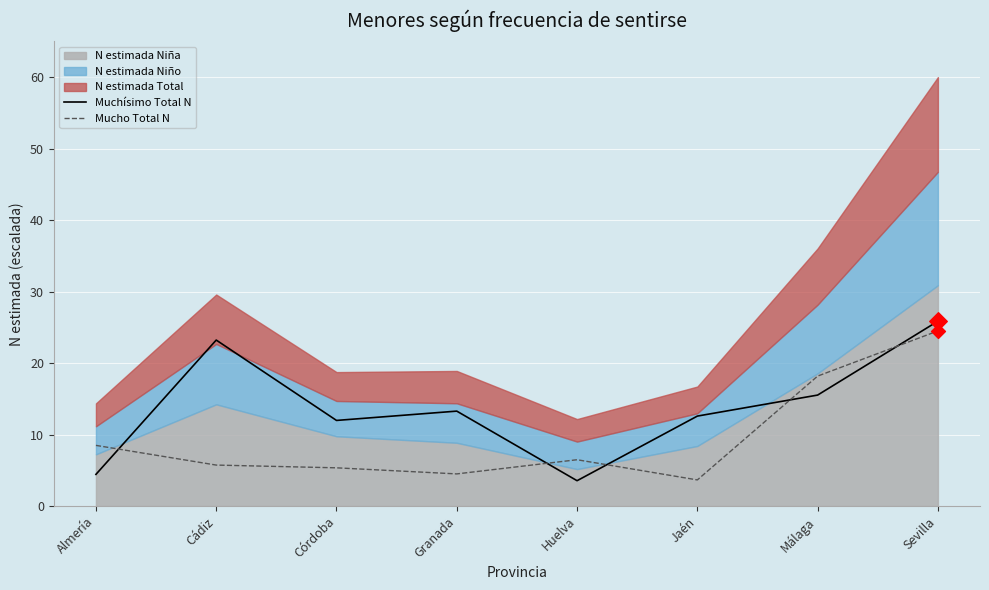

What is the maximum value for Mucho Total N?

24.5